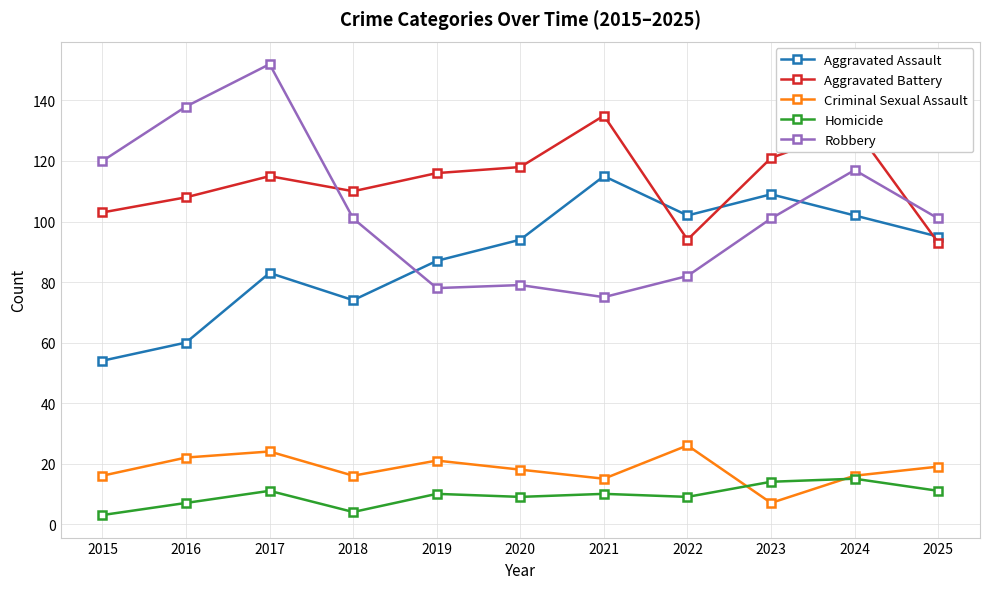

What is the average value of the Aggravated Battery series?

113